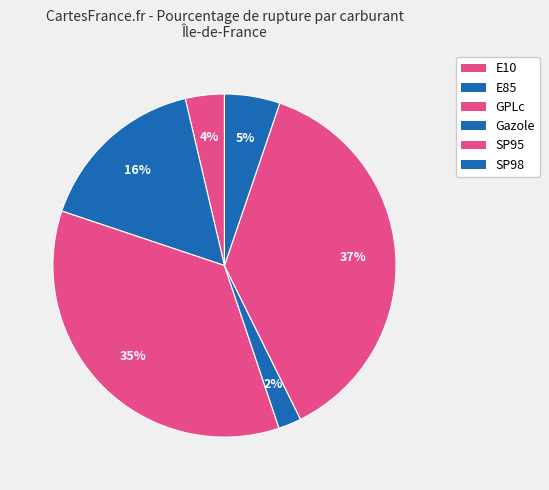

To the nearest percent, what percentage of the pie is SP95?

37%